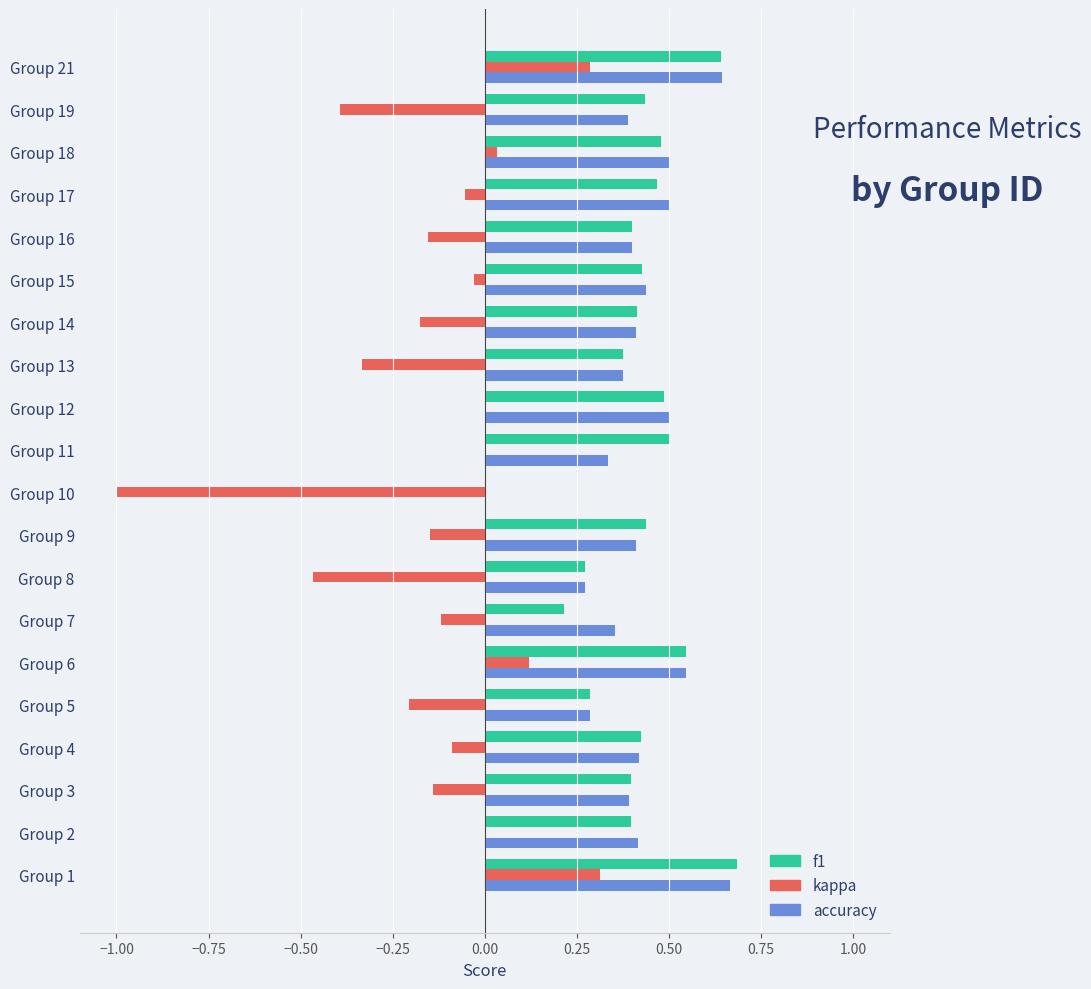

What is the sum of the accuracy values at Group 9 and Group 3?

0.8